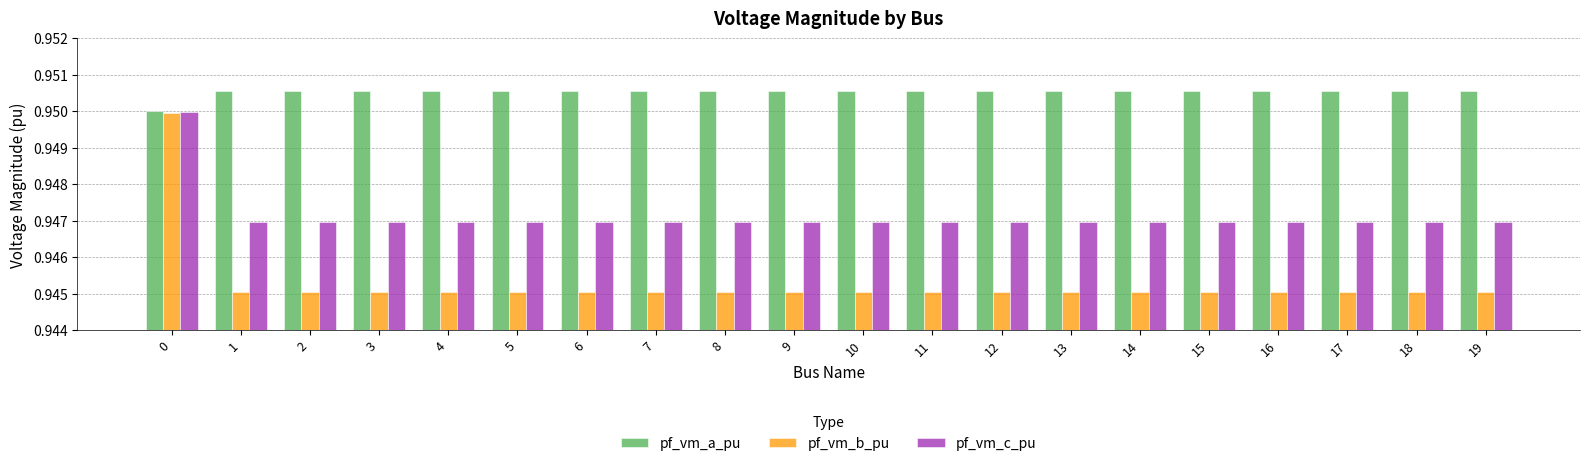

How many series are shown in this chart?

3